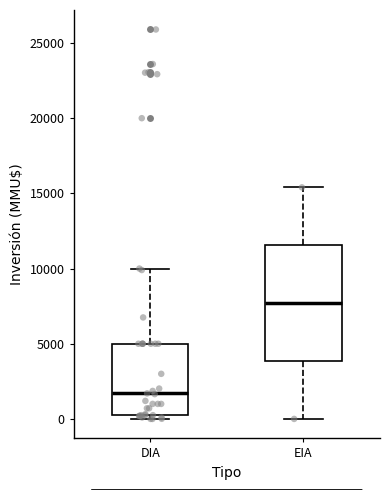

Reading left to right, transcribe this box plot: for each box, give where its median line is, the range the box spans, and where its two whiskers end, as read against the y-axis. The values are not printed on the chart, so give them approximately, as read against the axis.

DIA: median 1500, box 500 to 5000, whiskers 0 to 10000
EIA: median 7500, box 4000 to 11500, whiskers 0 to 15500